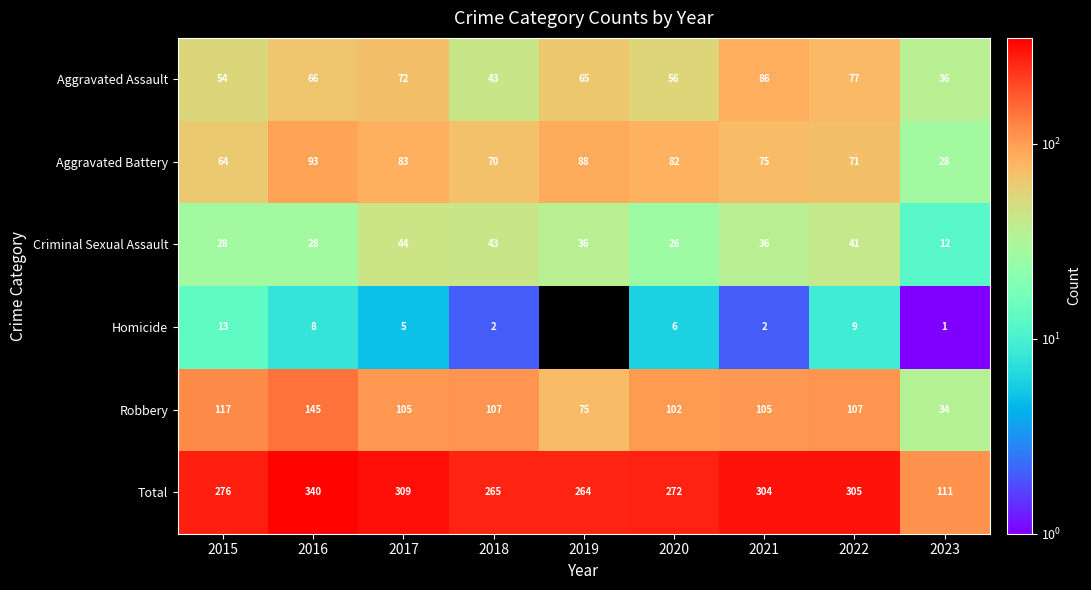

Where is Aggravated Assault nearest to the value 61?

2019